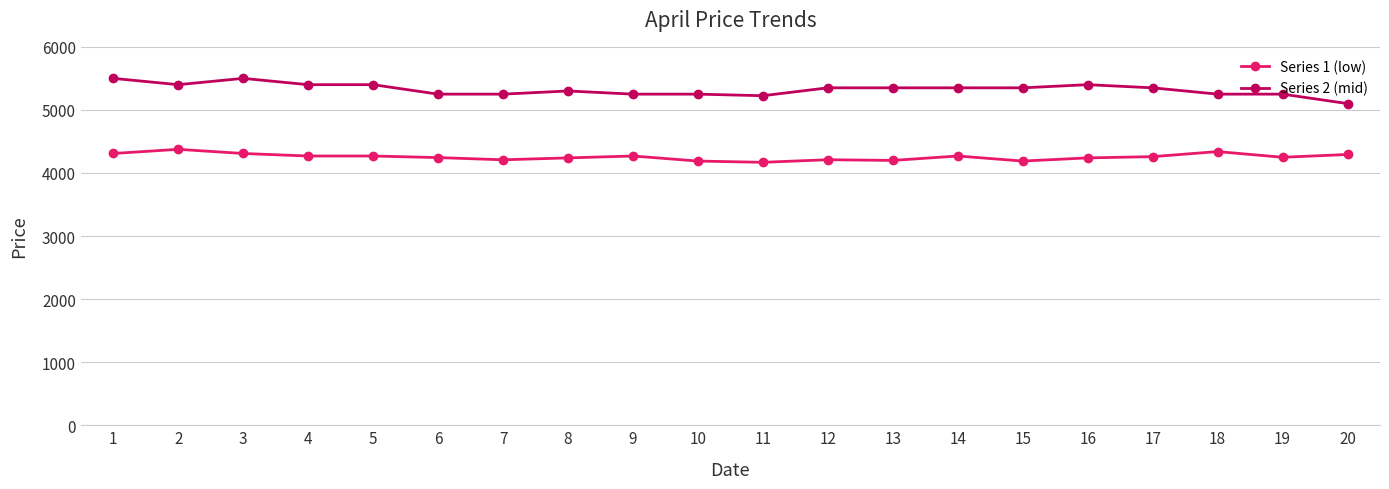

True or false: Series 2 (mid) has a value of 1494 at 7.

False